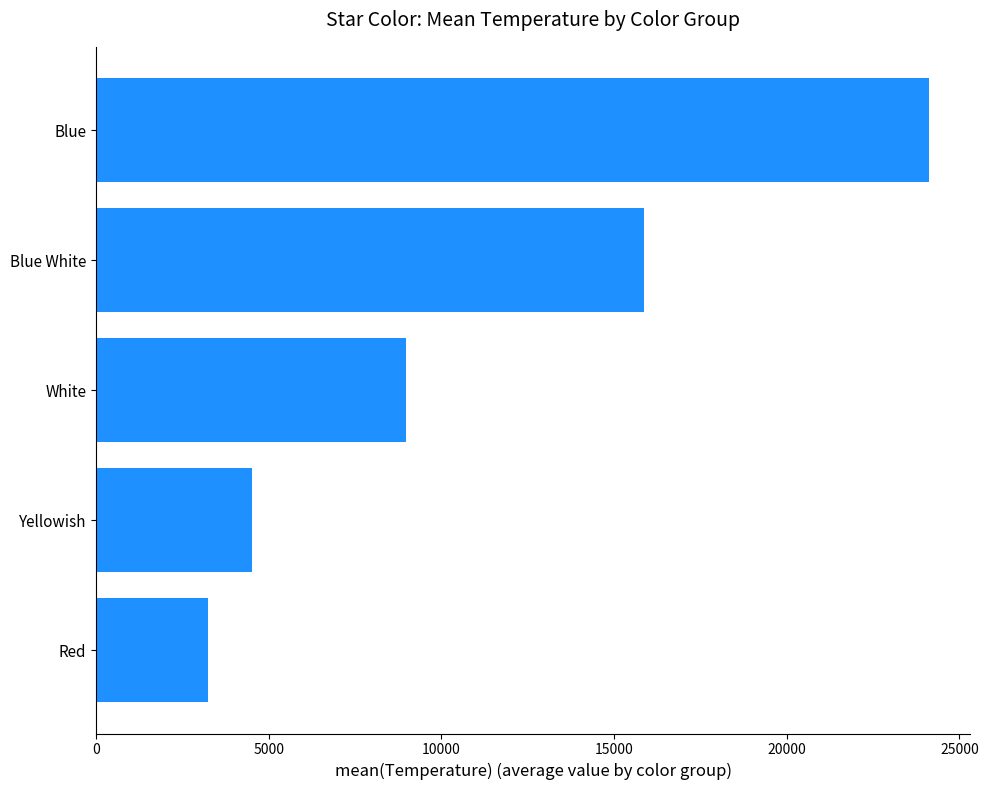

True or false: the data shows 24110.9 at Blue.

True